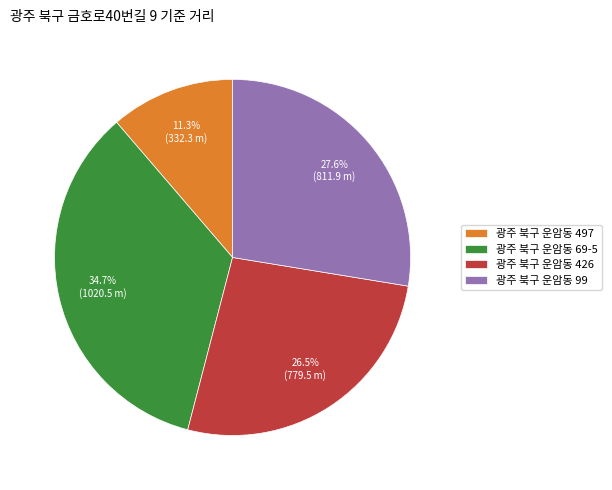

Is it true that 광주 북구 운암동 426 is 18% of the pie?

False